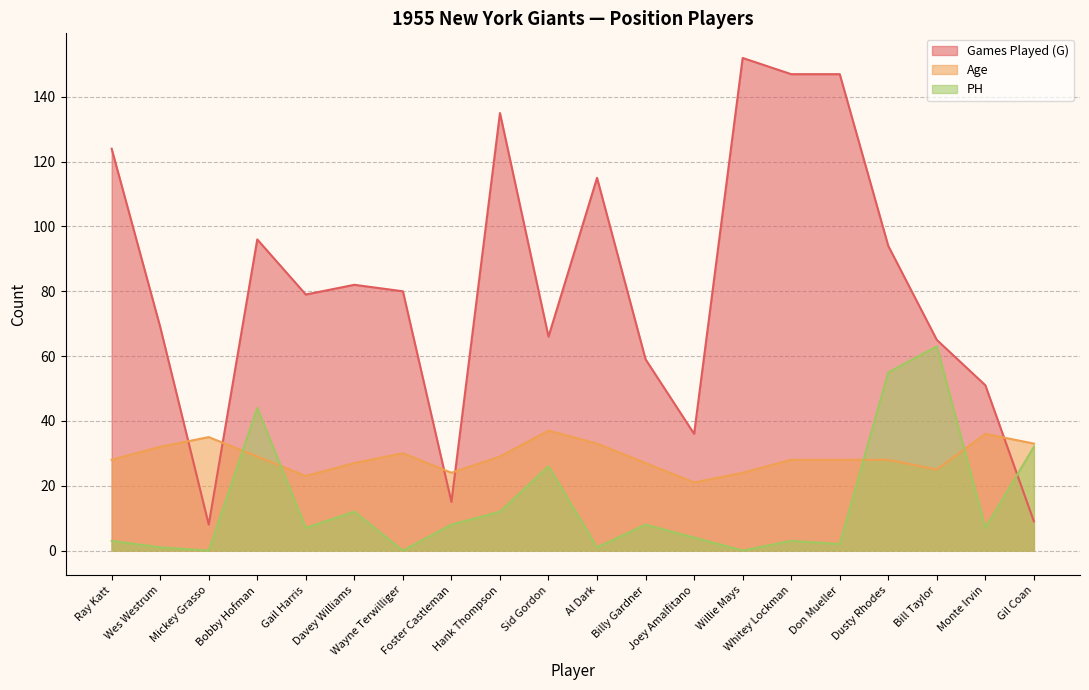

What is the label of the 14th point from the right?

Wayne Terwilliger